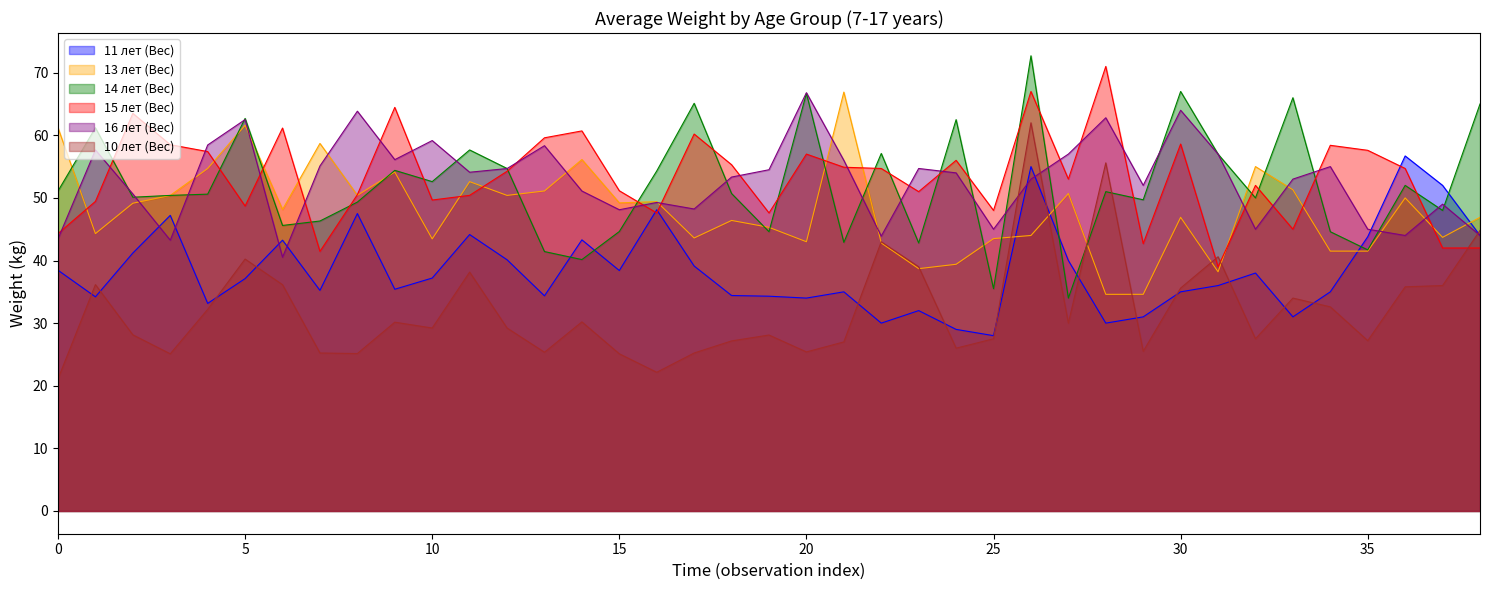

How many distinct data groups are displayed?

6